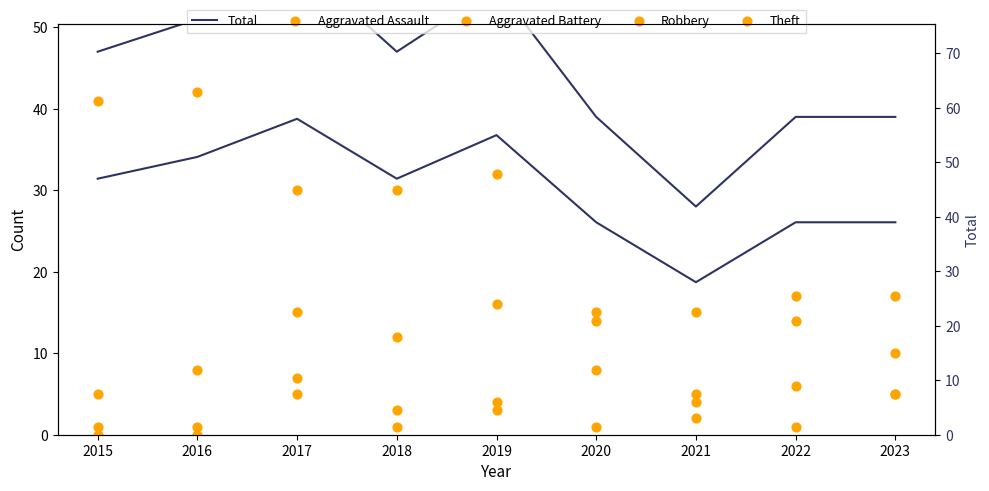

Is the value of Robbery at 2018 greater than the value of Aggravated Assault at 2015?

Yes